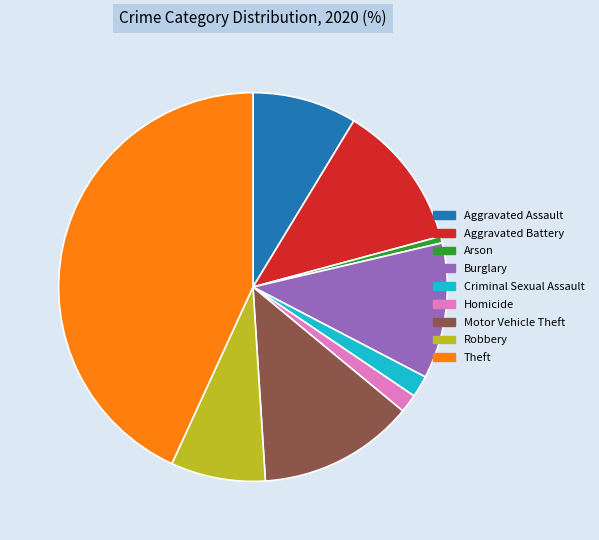

Between Robbery and Homicide, which is larger?

Robbery